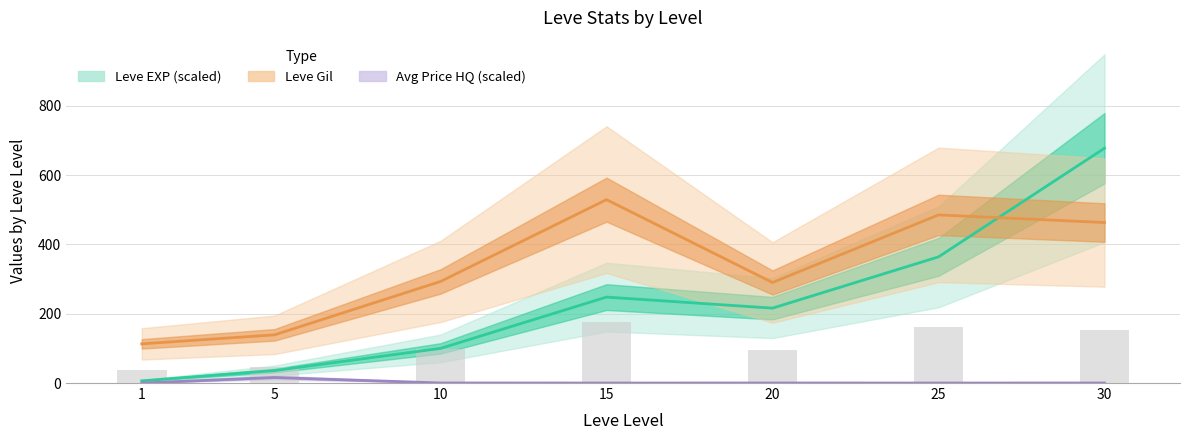

Which category has the lowest value in the Leve Gil series?

1